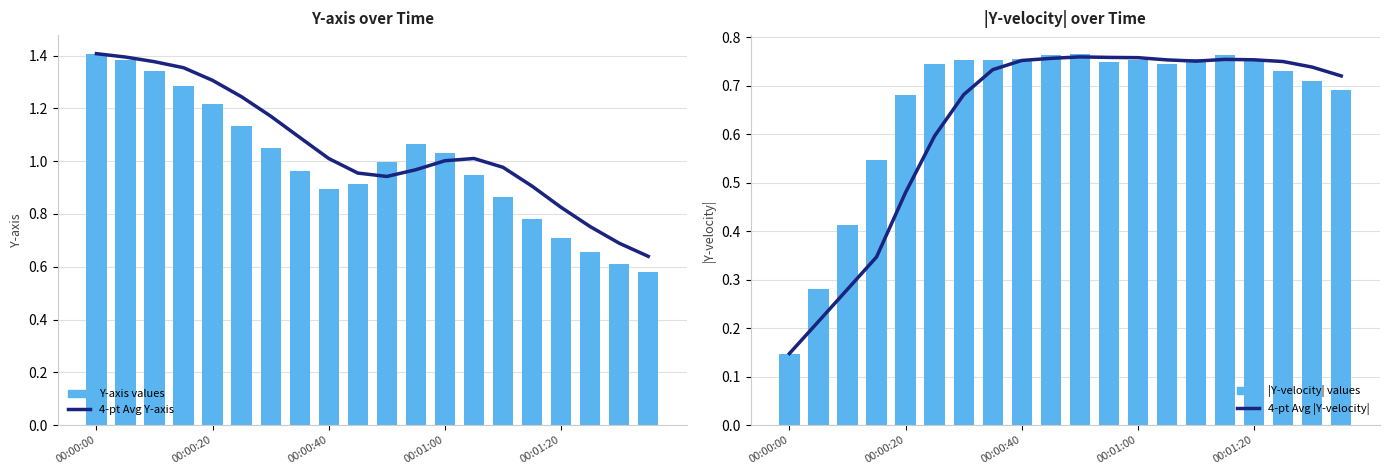

What is the approximate value of Y-axis values at 6?

1.0